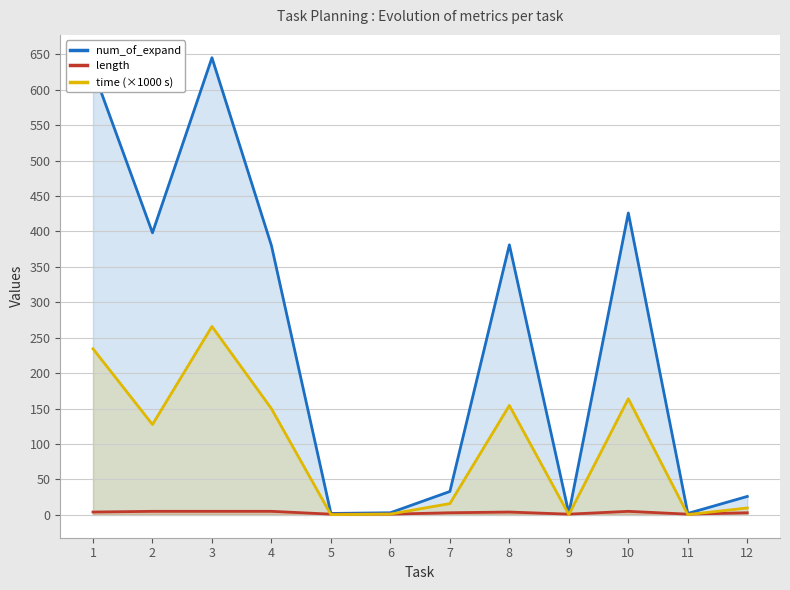

Reading left to right, extract all data points from this chart.

num_of_expand: 628.0	398.0	645.0	380.0	2.0	3.0	33.0	381.0	2.0	426.0	2.0	26.0
length: 4.0	5.0	5.0	5.0	1.0	1.0	3.0	4.0	1.0	5.0	1.0	3.0
time (×1000 s): 234.4	127.5	265.8	149.8	0.4	1.1	16.0	154.4	0.4	163.8	0.4	9.8